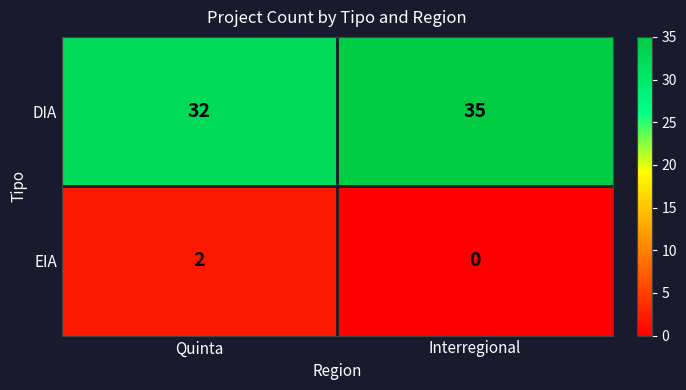

List the series in order of their peak value, lowest first.

EIA, DIA